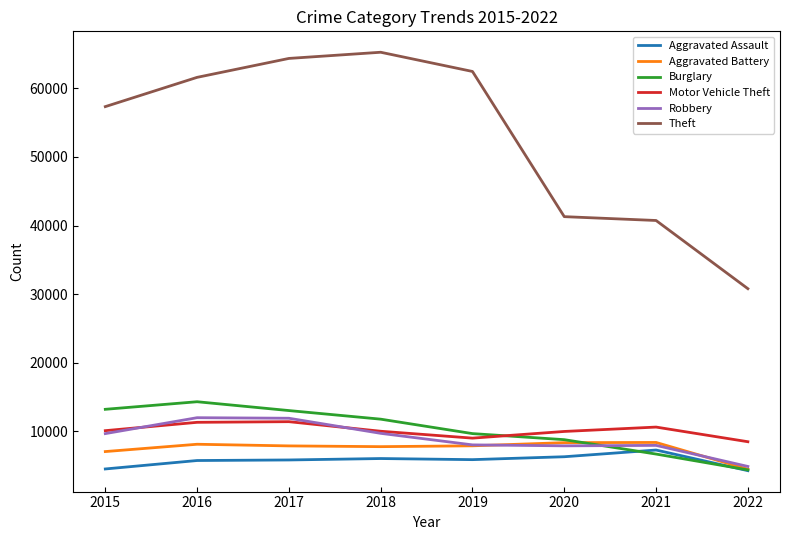

Which series has the largest total across all categories?

Theft